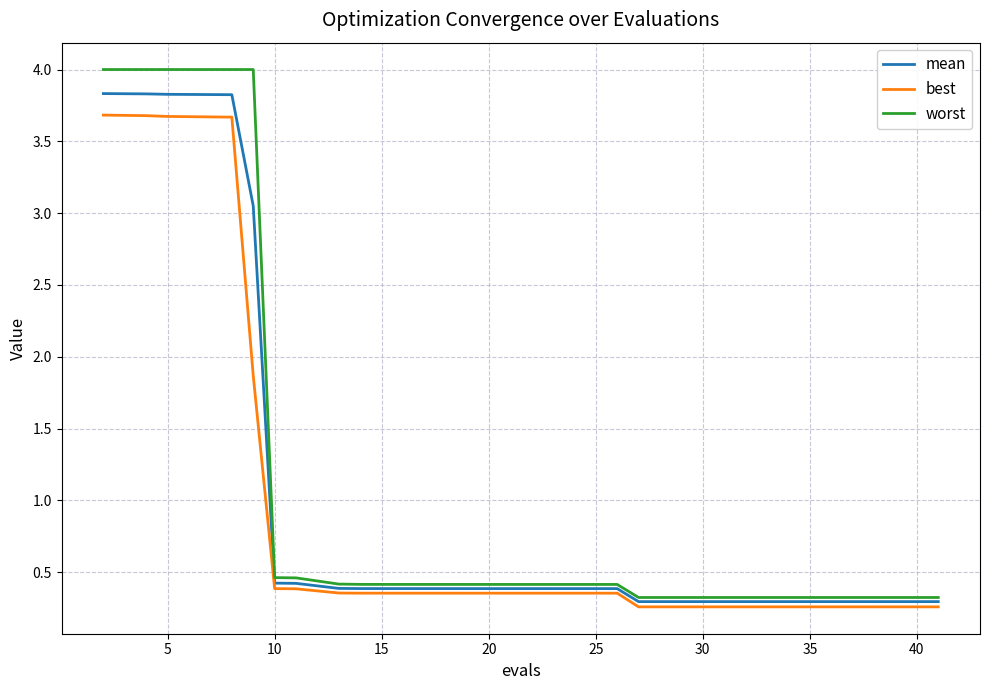

What are all the series names shown in the legend?

mean, best, worst